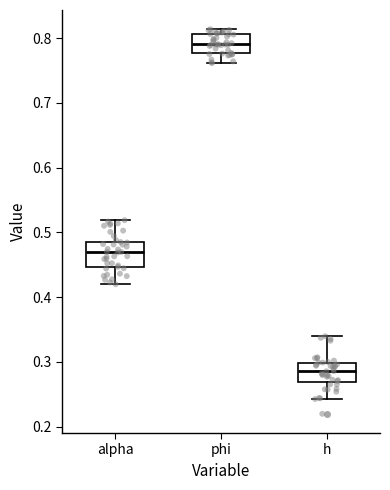

Reading left to right, read every box against the y-axis: the position of its median line, the range the box covers, and the ends of its whiskers. The values are not printed on the chart, so give them approximately, as read against the axis.

alpha: median 0.47, box 0.45 to 0.49, whiskers 0.42 to 0.52
phi: median 0.79, box 0.78 to 0.81, whiskers 0.76 to 0.81 (just above the box's upper edge)
h: median 0.29, box 0.27 to 0.30, whiskers 0.24 to 0.34